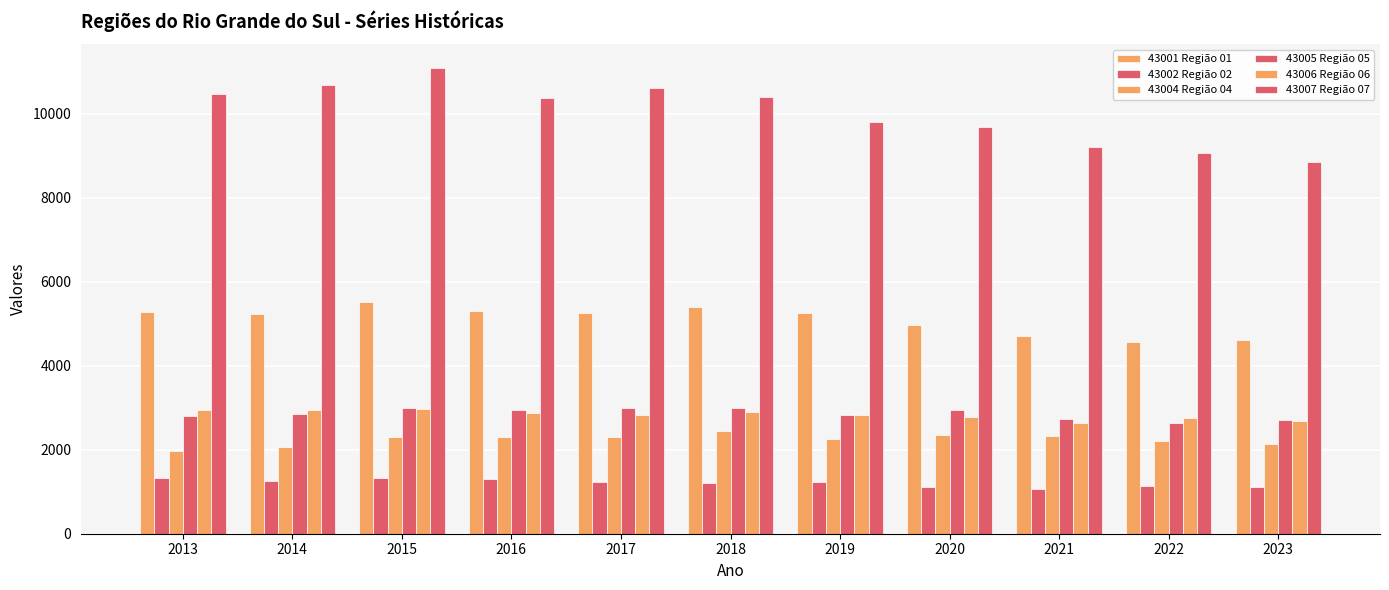

Count the number of data series in this chart.

6